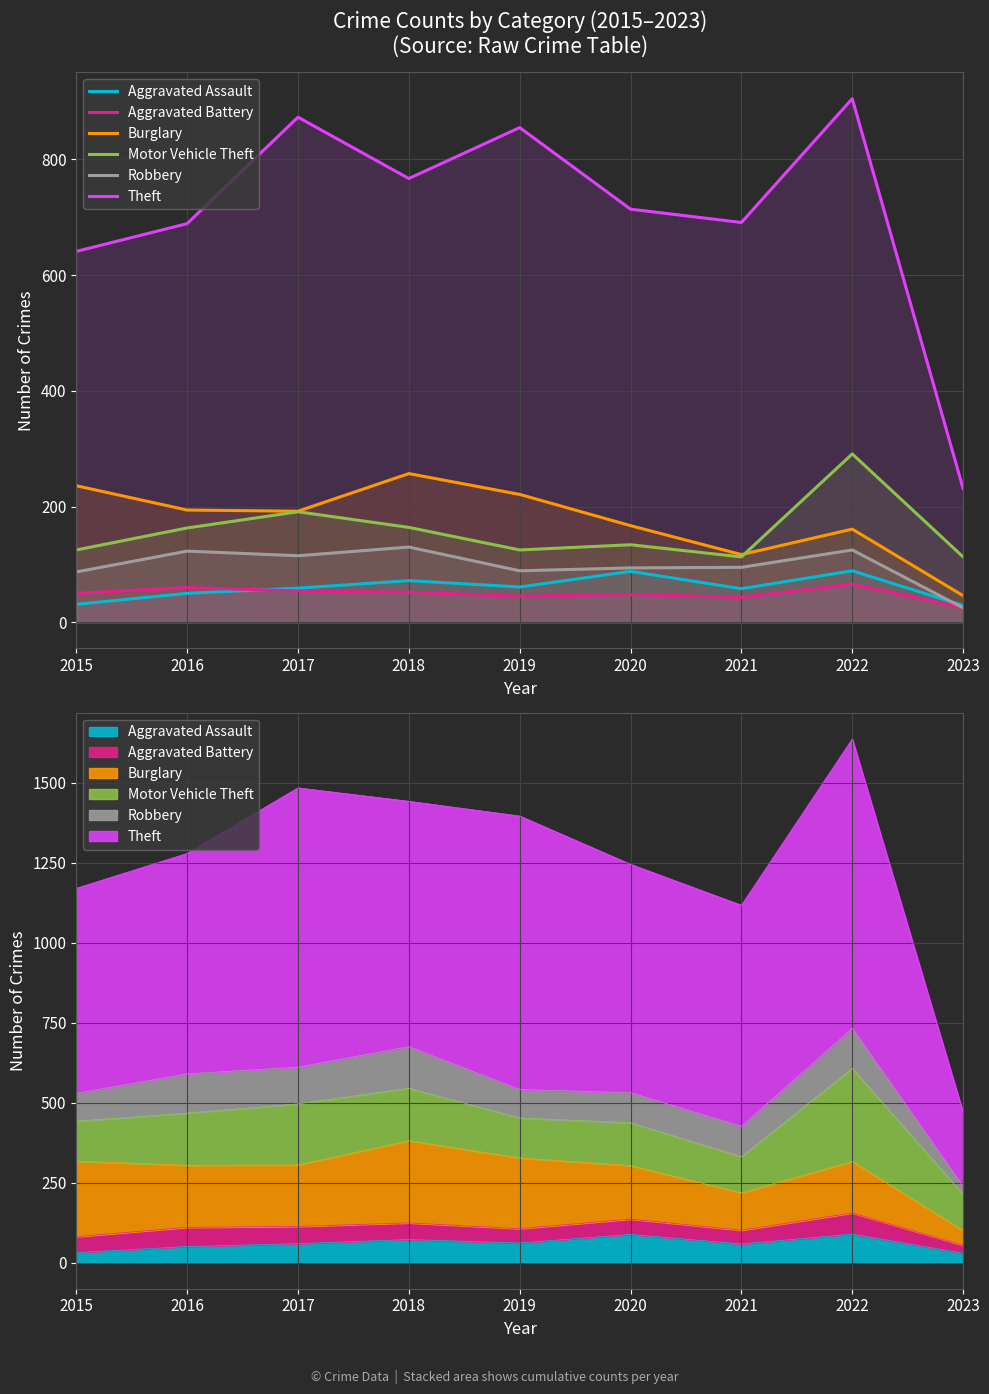

What is the difference between the highest and lowest values at 2019?

810